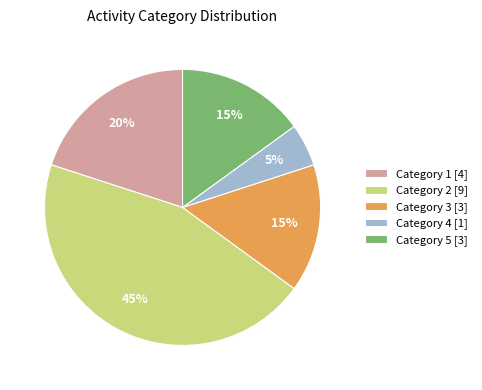

To the nearest percent, what percentage of the pie is Category 3 [3]?

15%